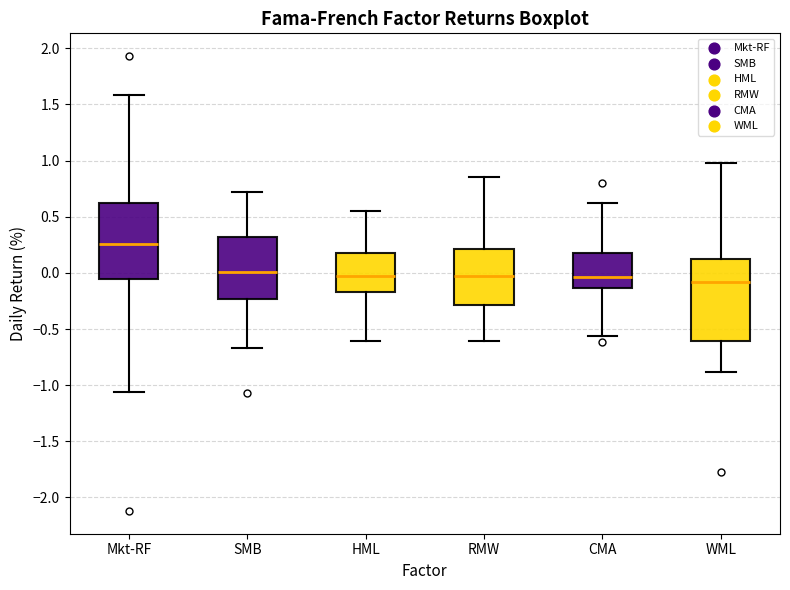

Reading left to right, read every box against the y-axis: the position of its median line, the range the box covers, and the ends of its whiskers. The values are not printed on the chart, so give them approximately, as read against the axis.

Mkt-RF: median 0.25, box -0.05 to 0.65, whiskers -1.05 to 1.60
SMB: median 0.00, box -0.25 to 0.30, whiskers -0.65 to 0.70
HML: median -0.05, box -0.15 to 0.15, whiskers -0.60 to 0.55
RMW: median 0.00, box -0.30 to 0.20, whiskers -0.60 to 0.85
CMA: median -0.05, box -0.15 to 0.15, whiskers -0.55 to 0.60
WML: median -0.10, box -0.60 to 0.10, whiskers -0.90 to 1.00